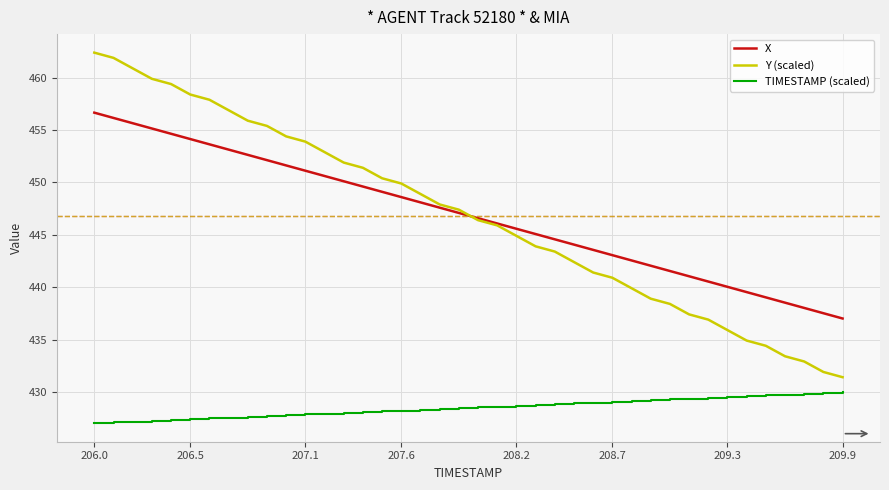

True or false: X and TIMESTAMP (scaled) intersect in this chart.

False